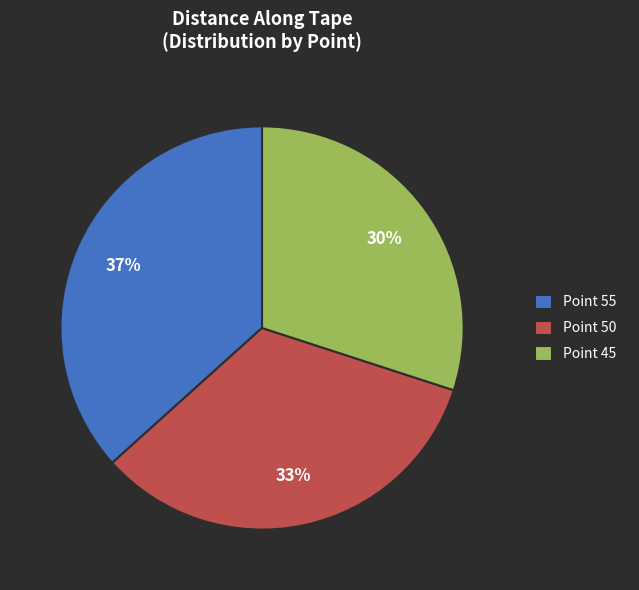

What percentage is the Point 55 slice, to the nearest percent?

37%